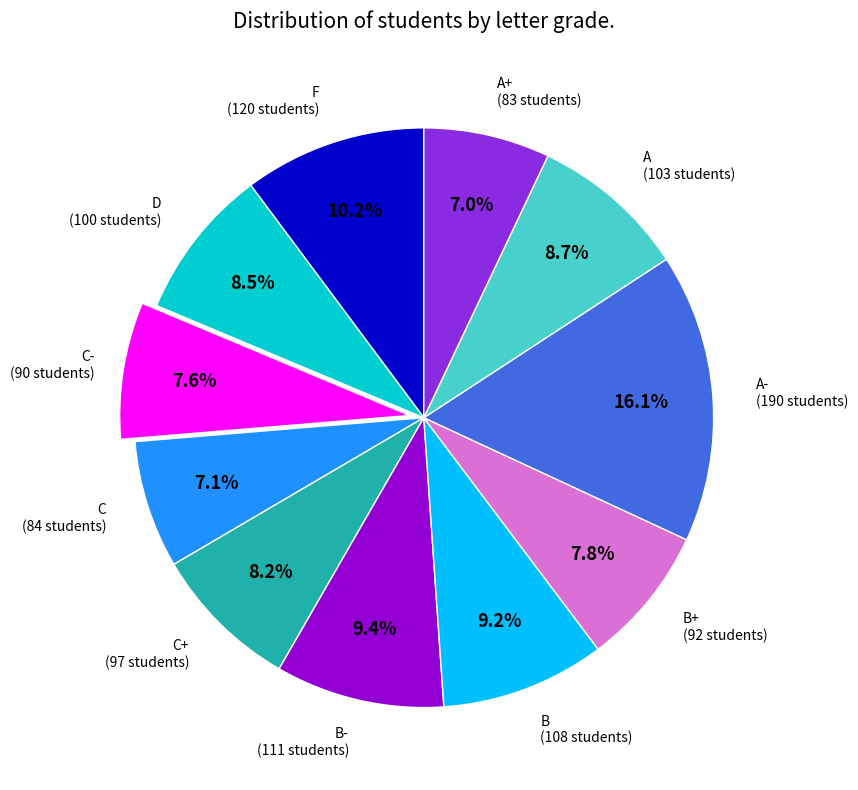

Is there any slice that represents more than half of the pie?

No